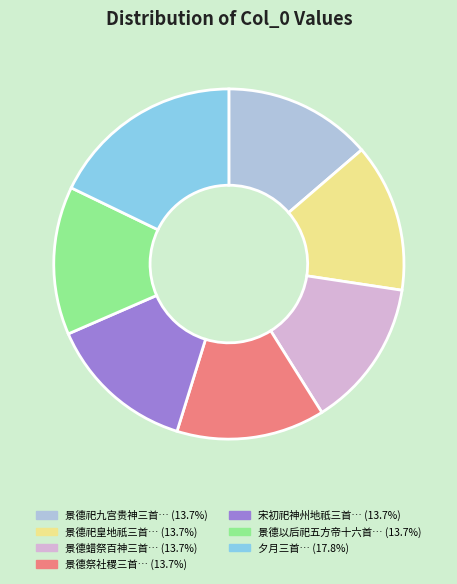

Is there any slice that represents more than half of the pie?

No